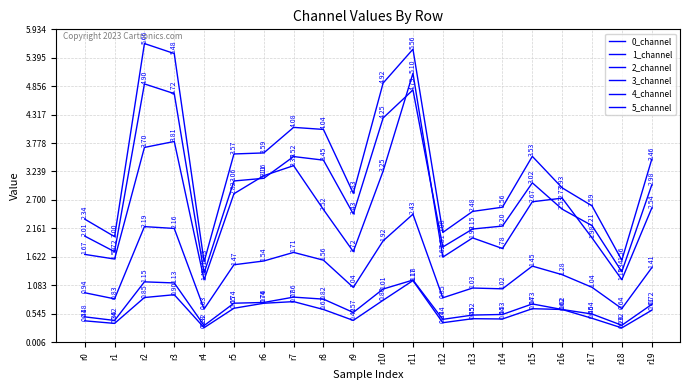

Does the chart have visible grid lines?

Yes